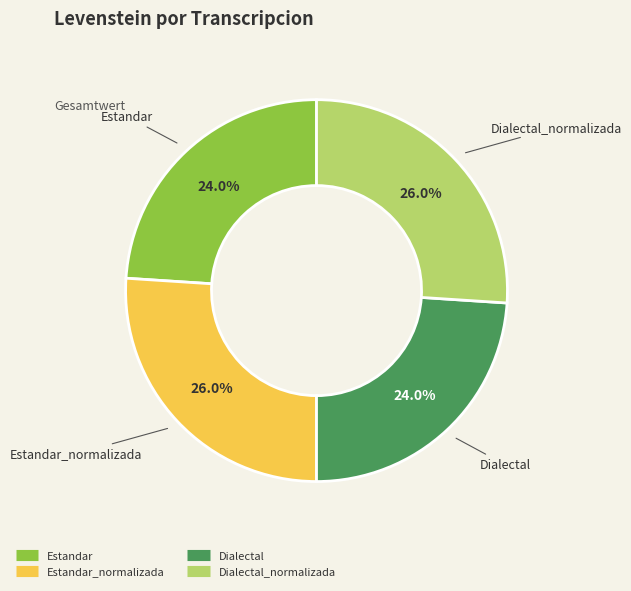

Is there a majority slice in this chart?

No